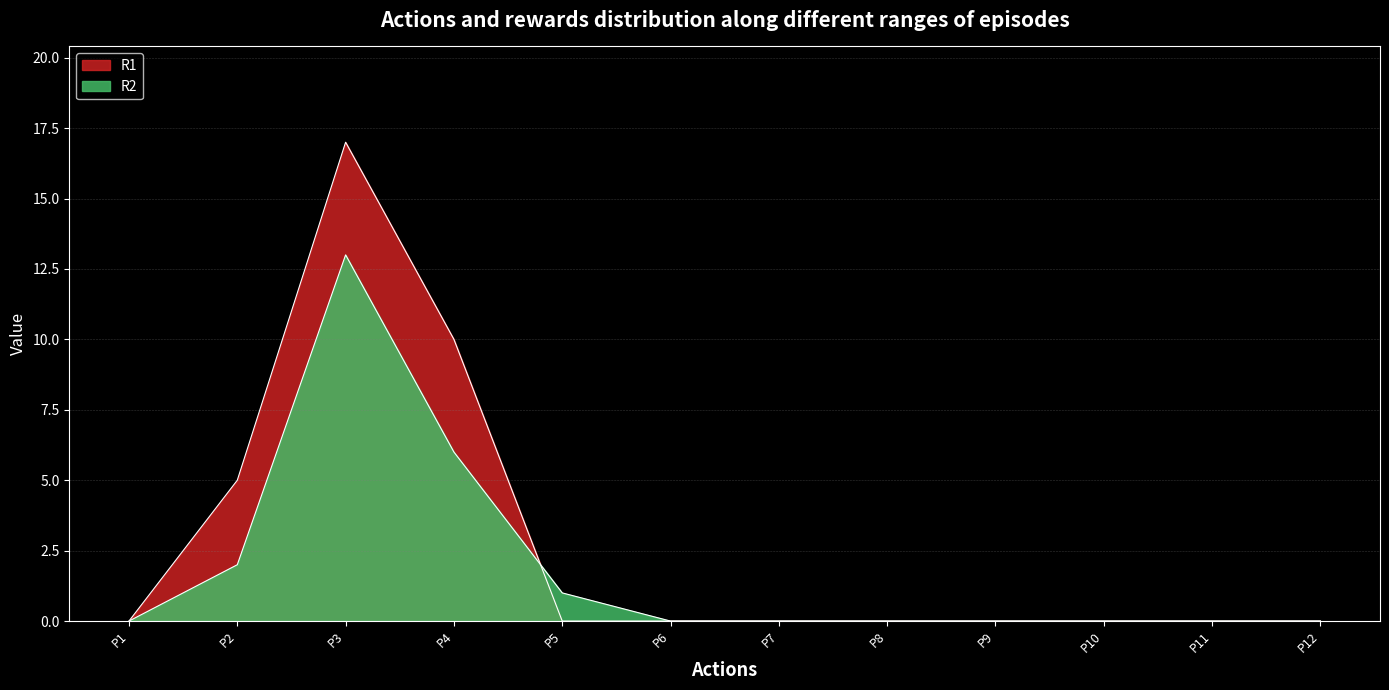

What is the difference between the second highest and minimum values in the R2 series?

6